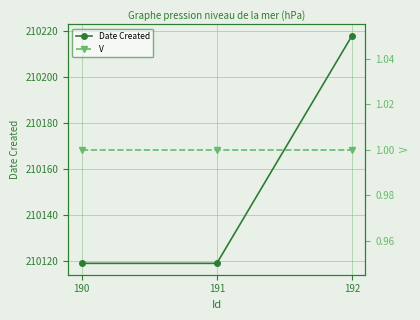

At how many categories does at least one series exceed 4866?

3